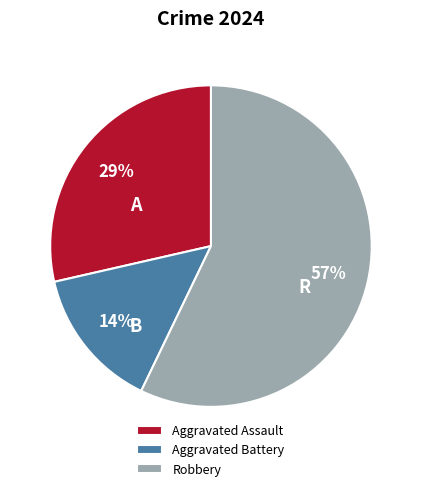

Is it true that Aggravated Battery is 14% of the pie?

True